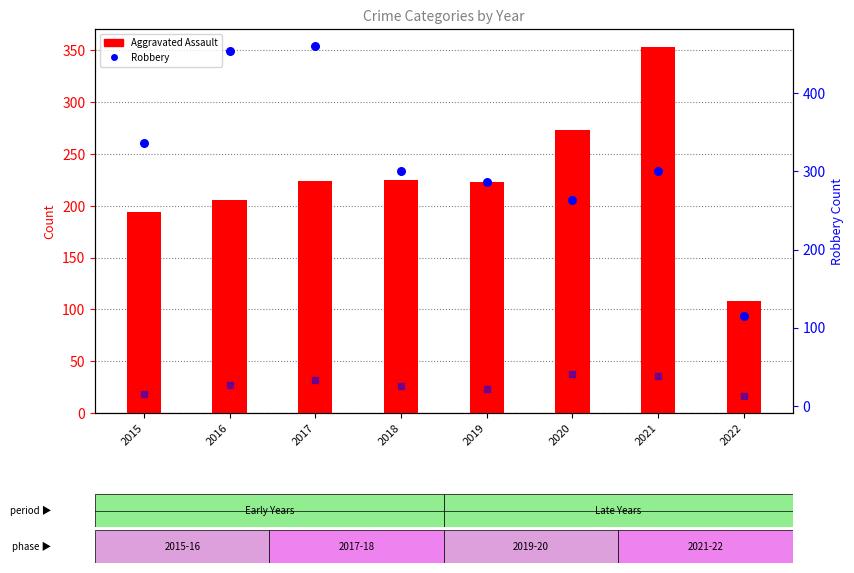

Which series reaches the minimum Y coordinate?

Aggravated Battery